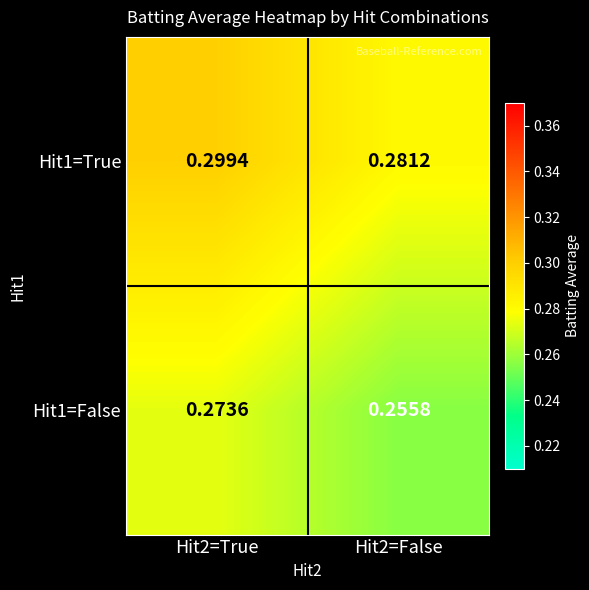

How many data points does each series have?

2